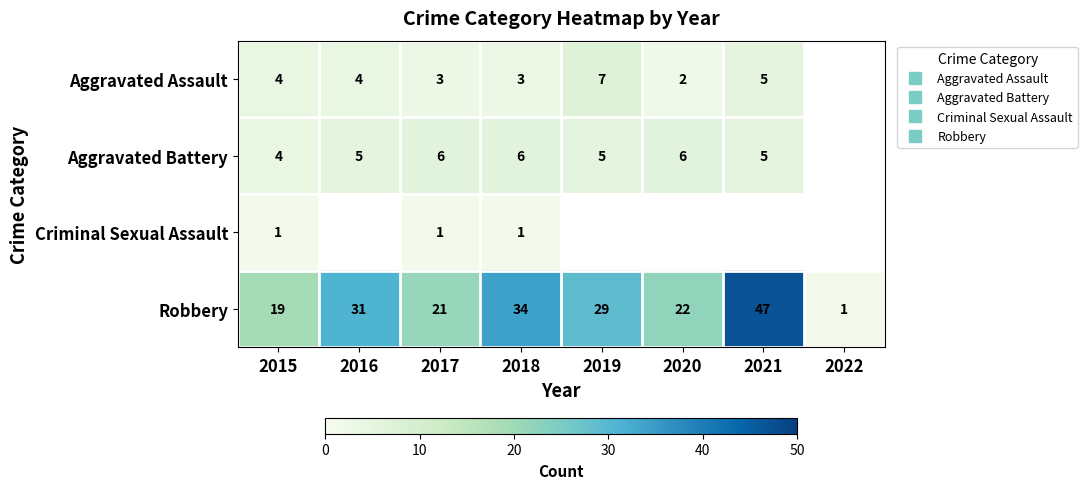

At which label does Aggravated Assault first exceed 4?

2019